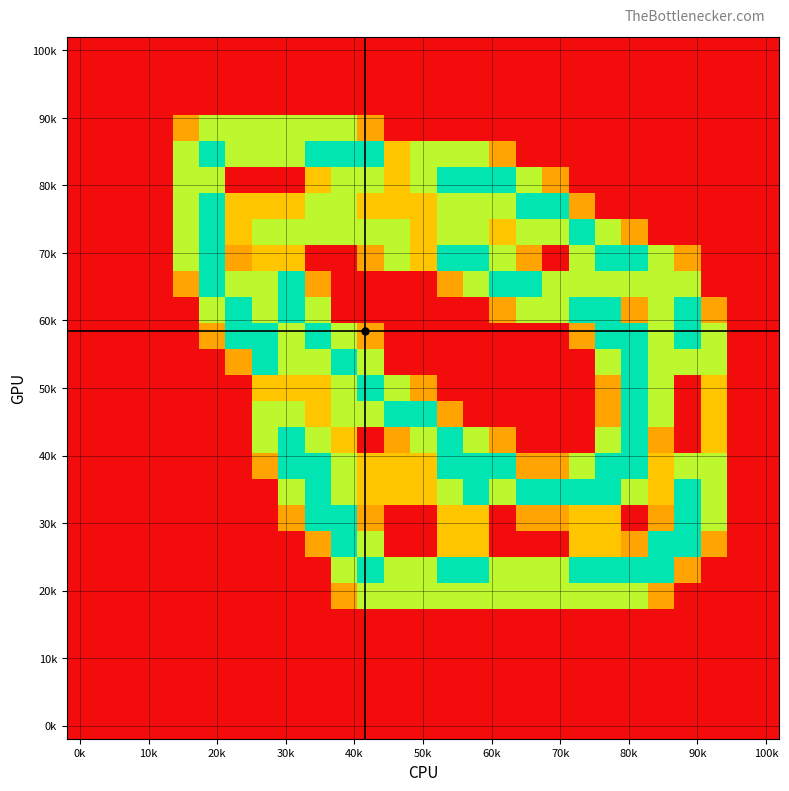

How many series are shown in this chart?

27